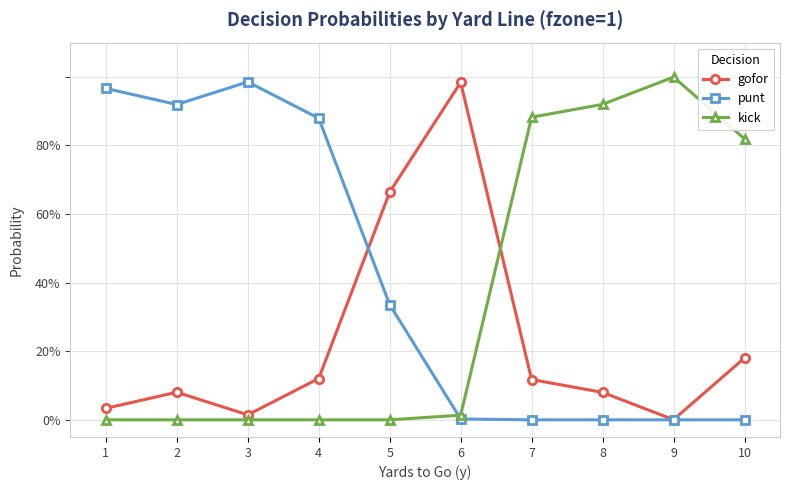

What are all the series names shown in the legend?

gofor, punt, kick